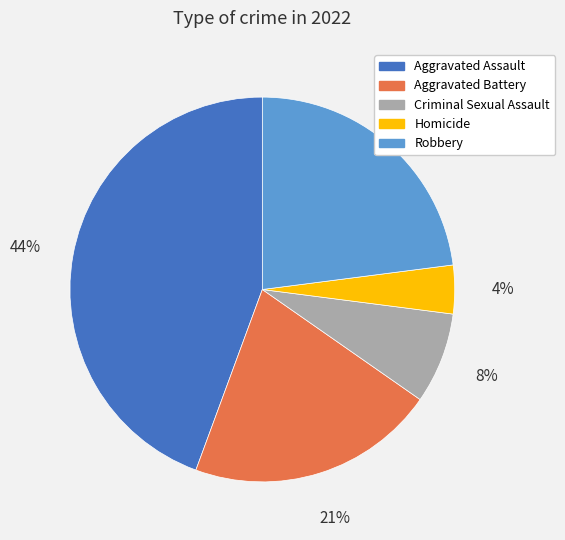

To the nearest percent, what is the combined percentage of Robbery and Criminal Sexual Assault?

31%